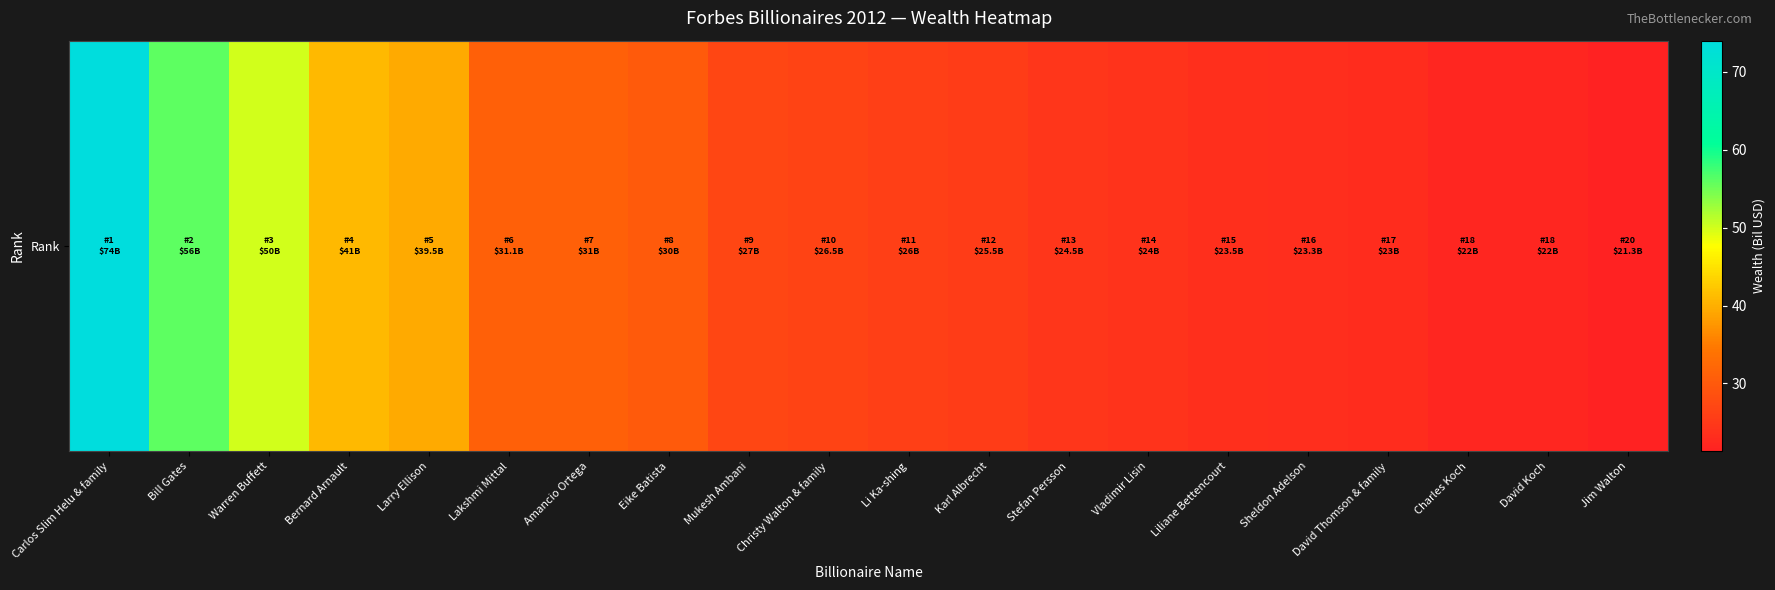

Which label corresponds to the largest value in the chart?

Carlos Slim Helu & family